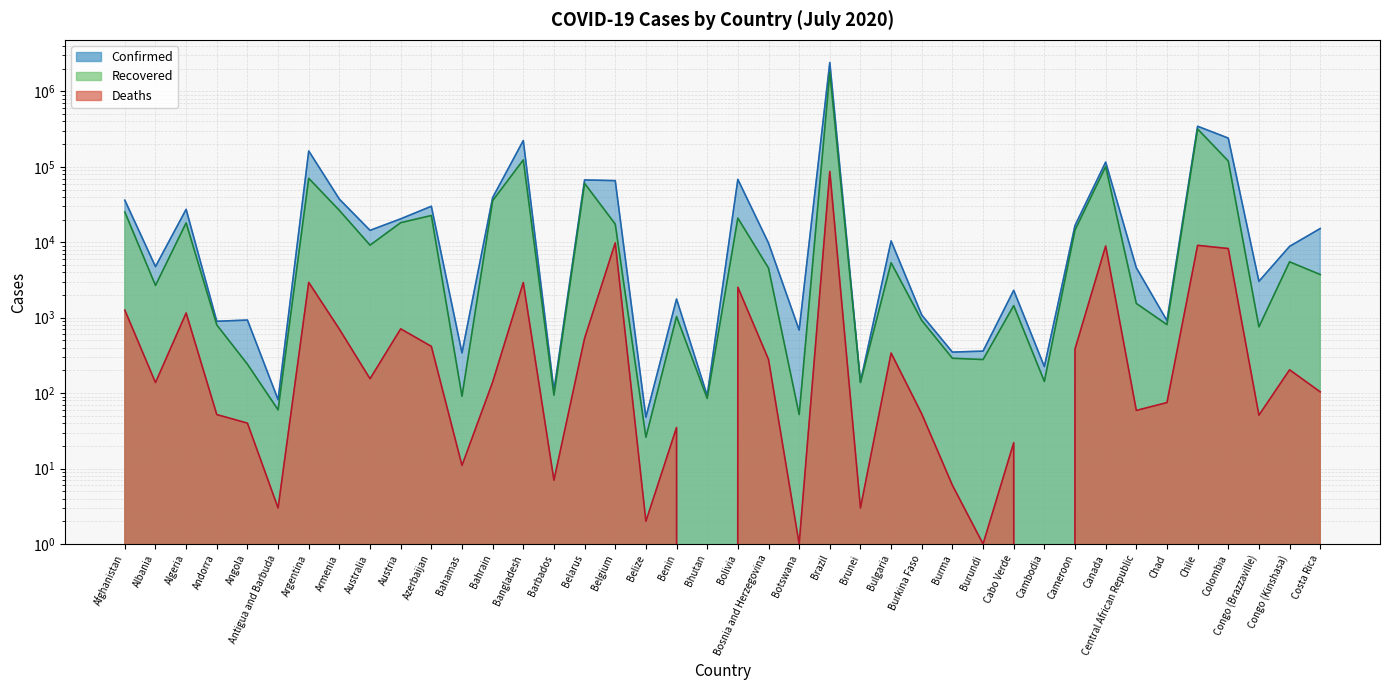

What is the label of the 33rd point from the left?

Canada